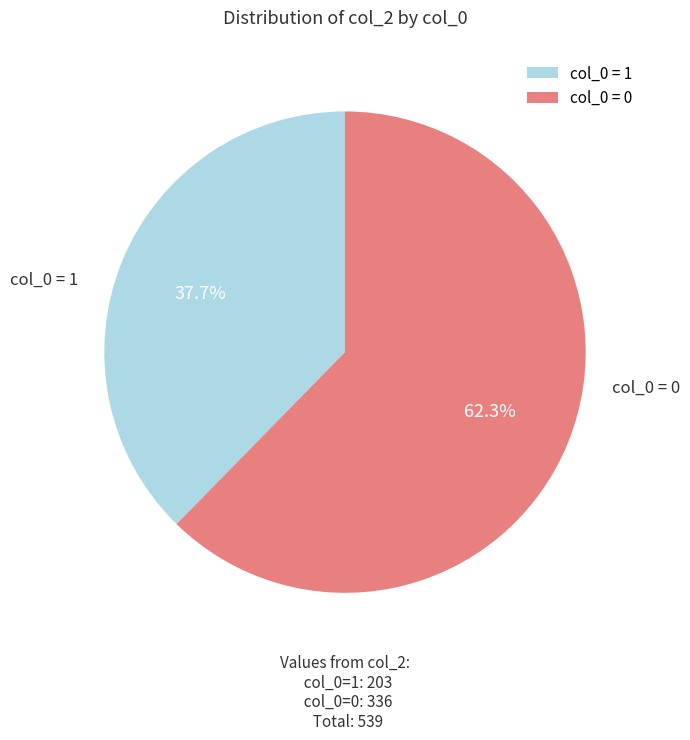

What is the ratio of the value at col_0 = 0 to the value at col_0 = 1?

1.7